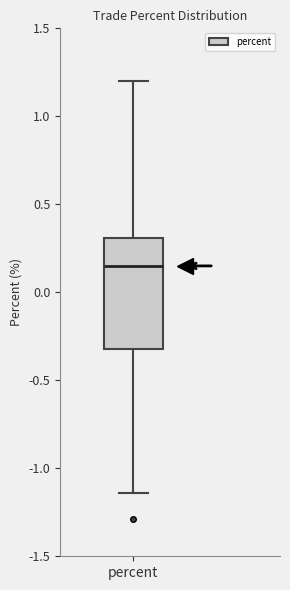

Read this box plot against the y-axis: the position of the median line, the range covered by the box, and the ends of both whiskers. The values are not printed on the chart, so give them approximately, as read against the axis.

median 0.15, box -0.30 to 0.30, whiskers -1.15 to 1.20